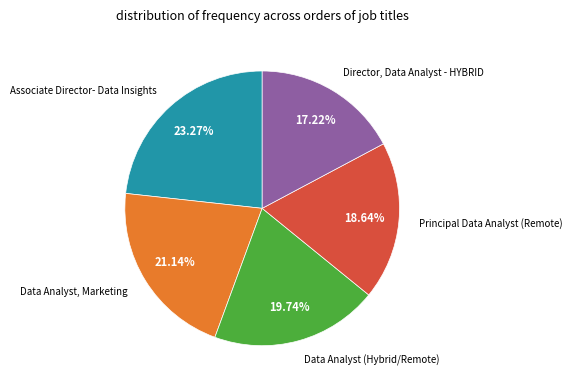

To the nearest percent, what is the difference between the largest and smallest slice percentages?

6%